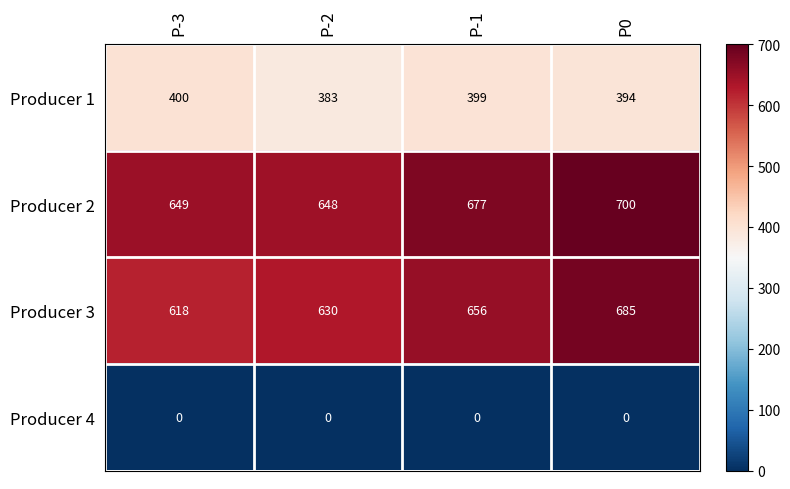

What is the lowest value of the Producer 2 series?

648